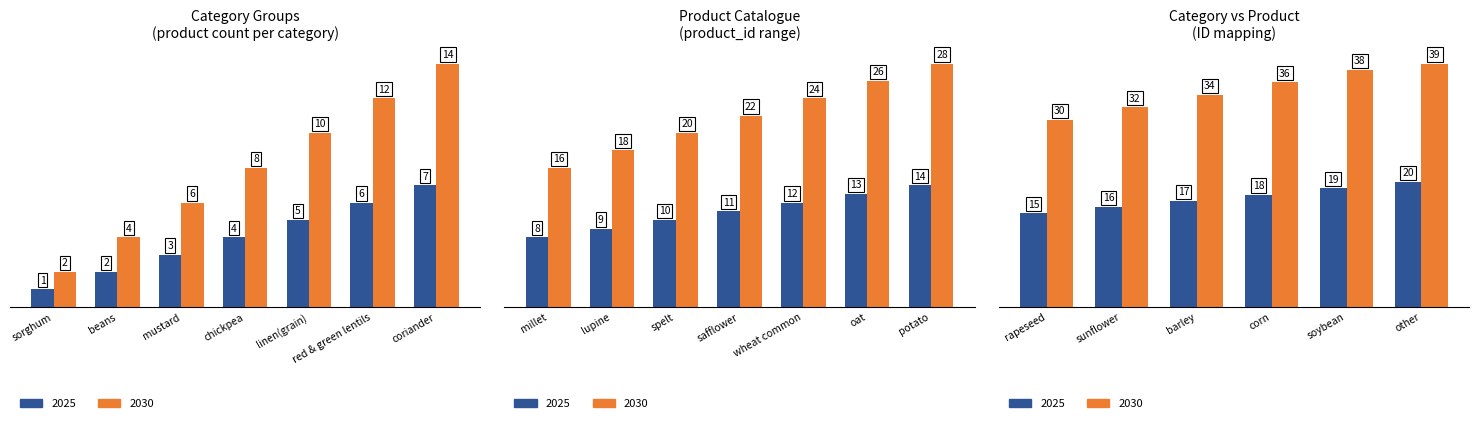

At mustard, list the series in order from smallest to largest.

2025, 2030